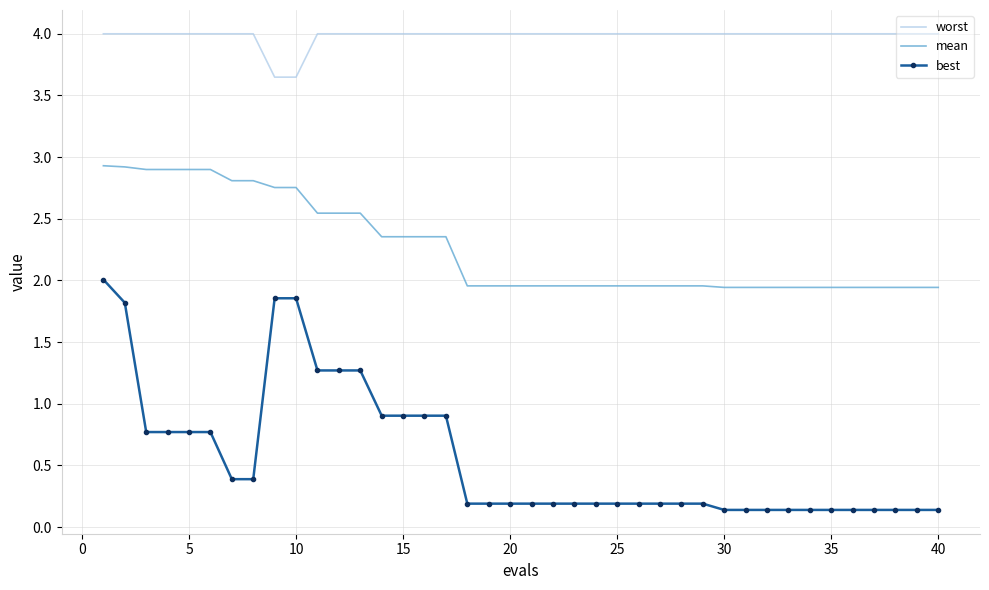

What is the maximum value for worst?

4.0